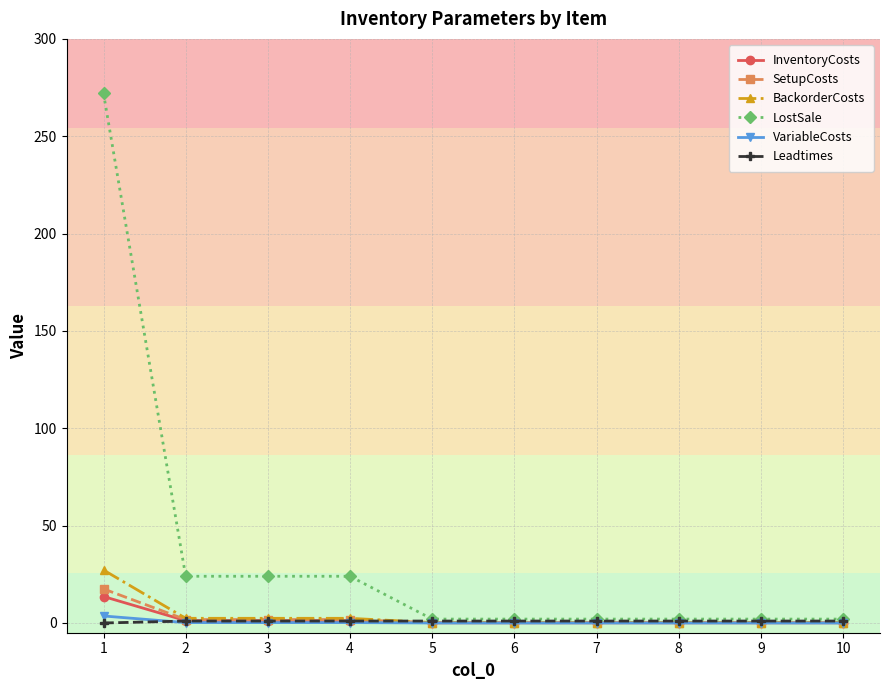

What is the difference between the InventoryCosts values at 8 and 4?

1.1